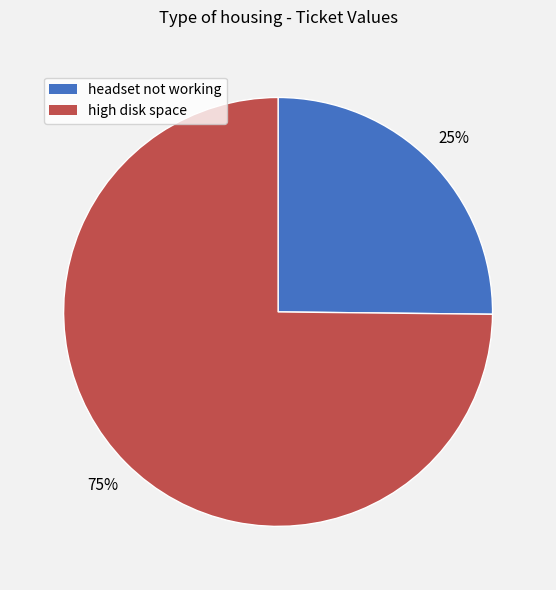

To the nearest percent, what portion does headset not working represent?

25%